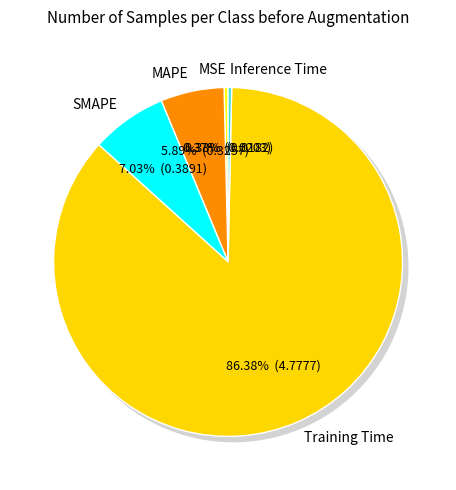

Does any single category account for the majority?

Yes